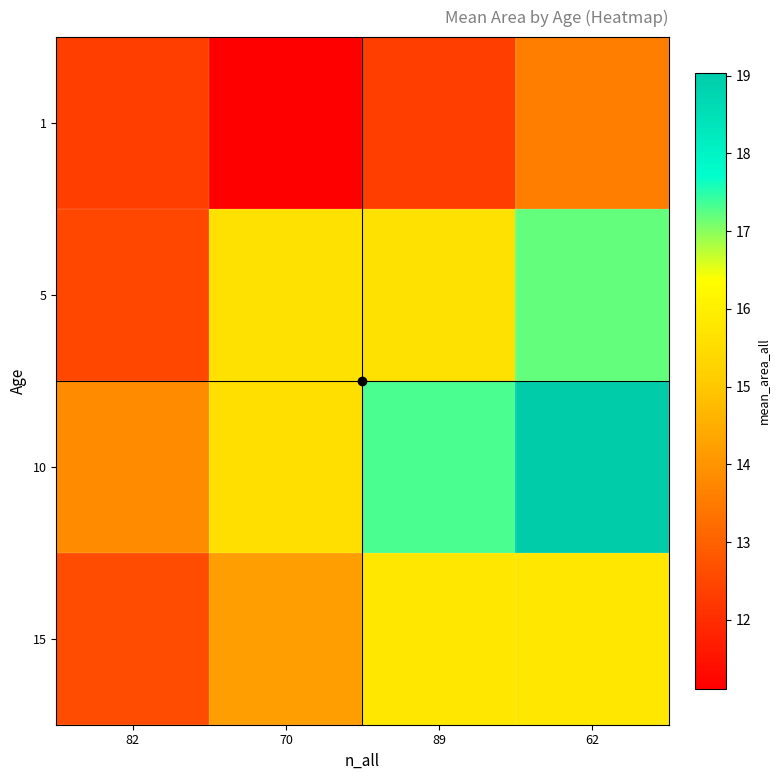

What is the minimum value shown in the chart?

11.1